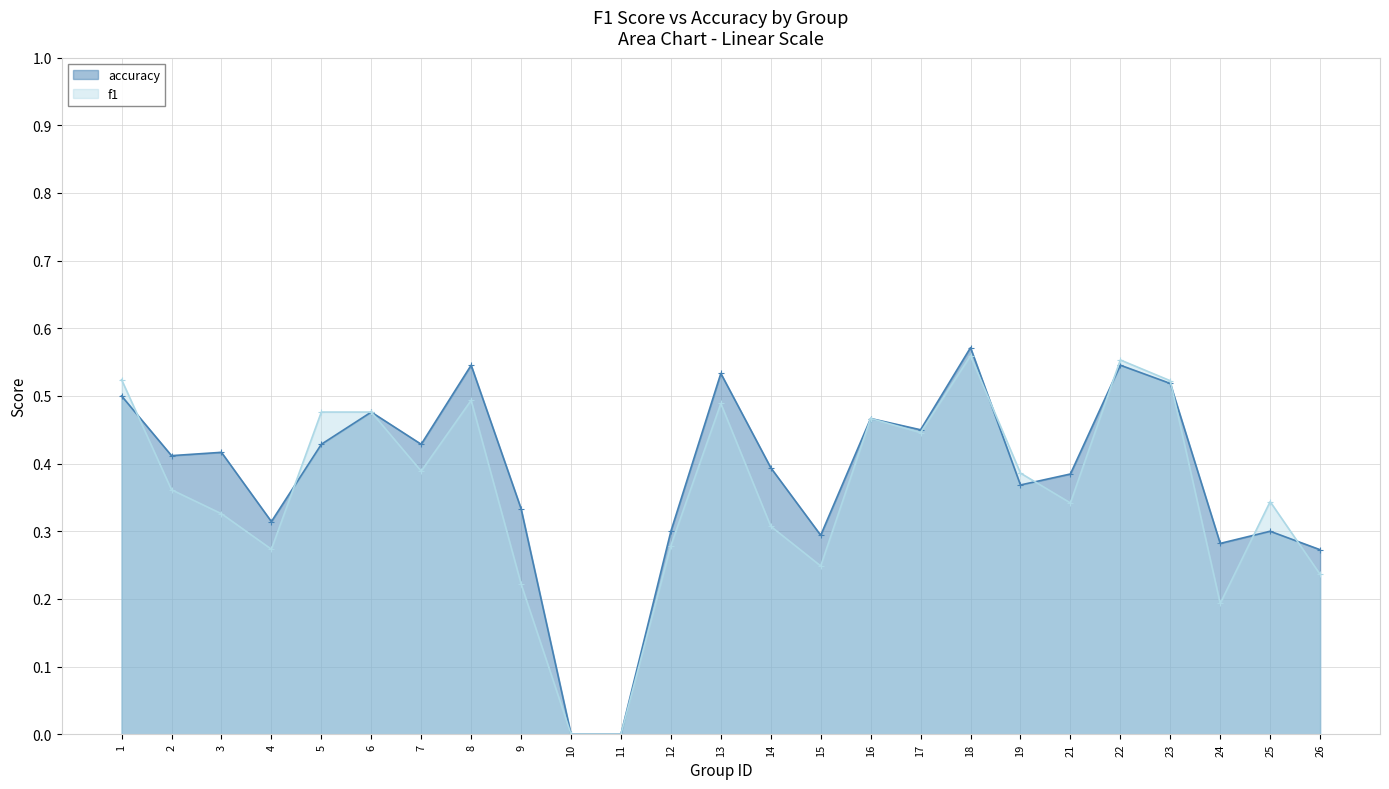

Where is the first local maximum for accuracy?

3